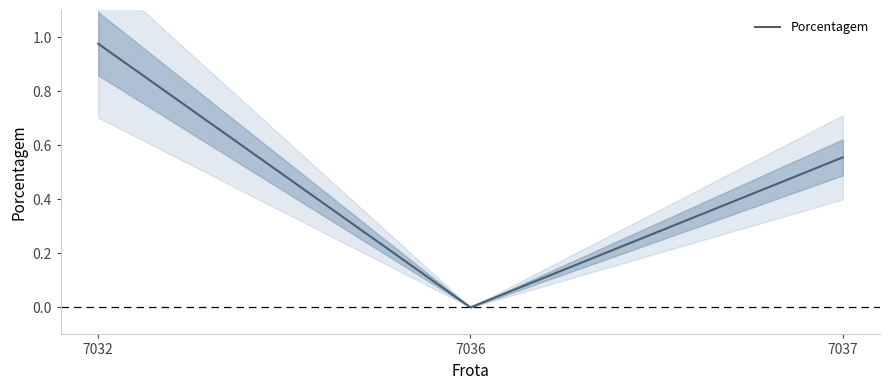

What is the sum of the values at 7037 and 7032?

1.5